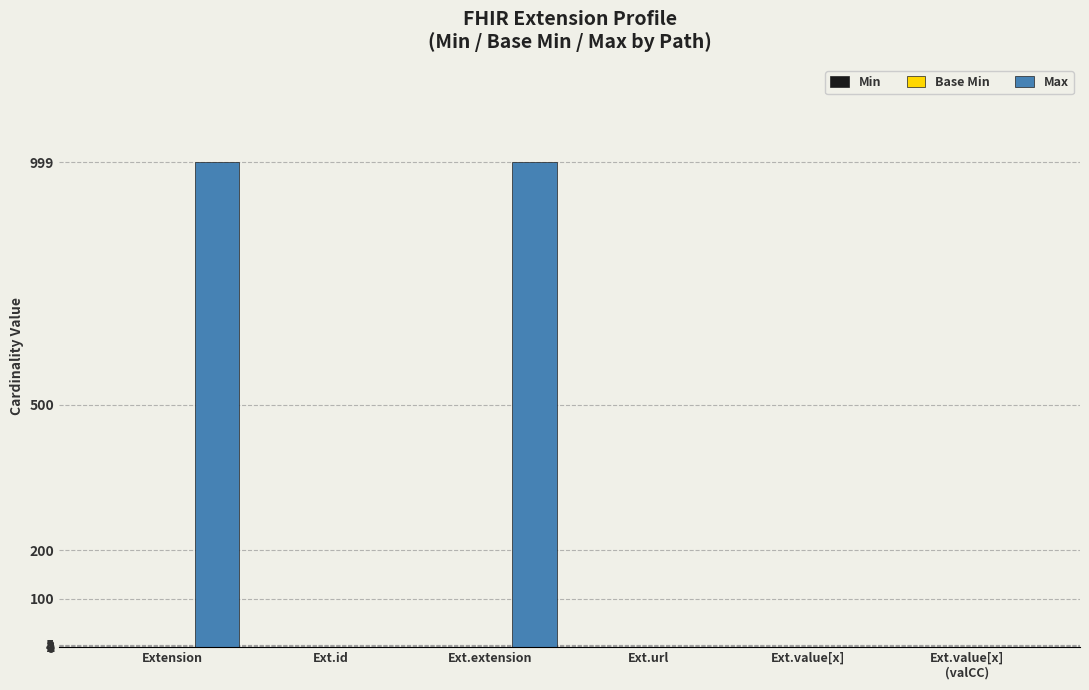

What is the highest value of the Max series?

999